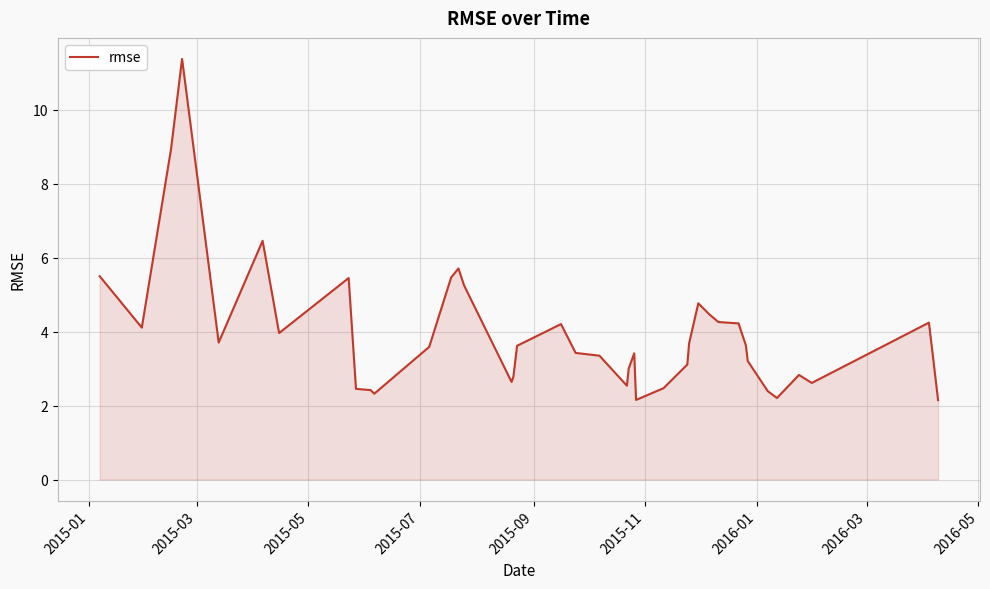

What is the greatest value displayed?

11.4